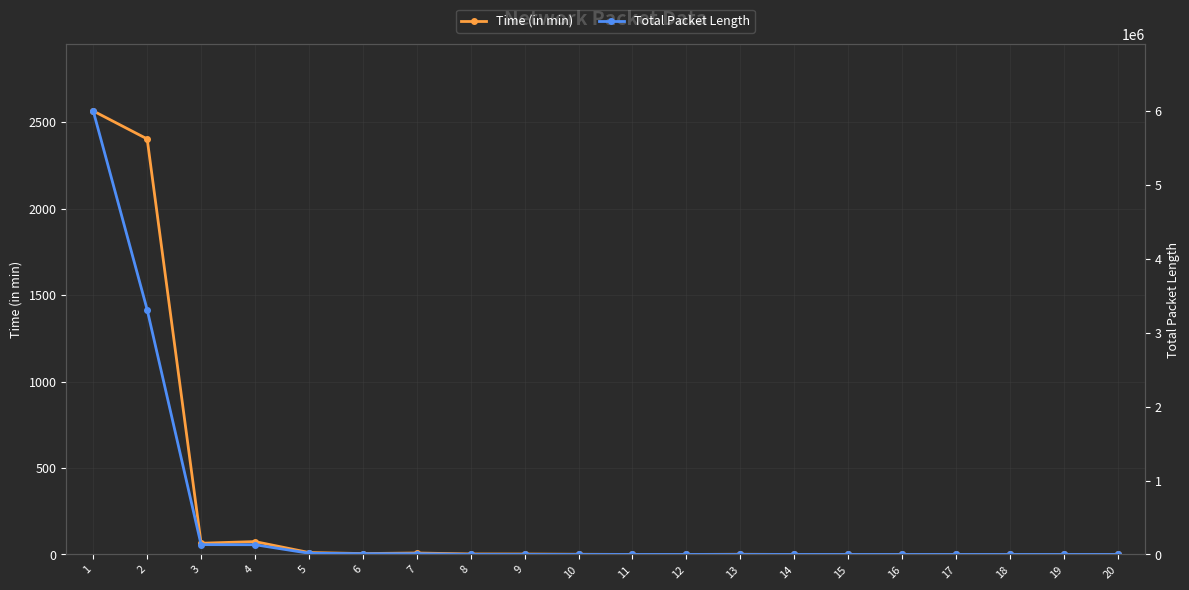

True or false: Time (in min) and Total Packet Length cross at least once.

False